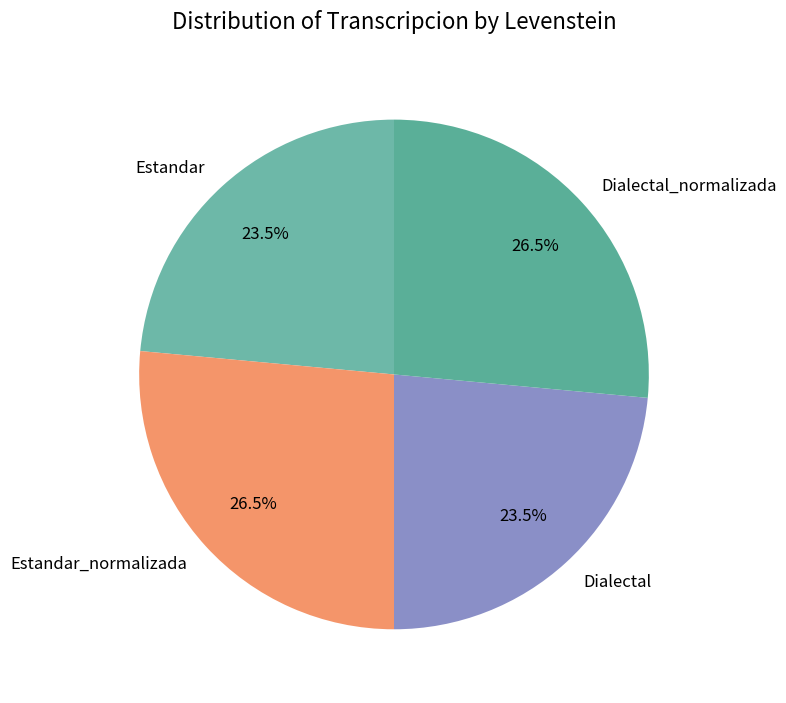

To the nearest percent, what is the difference between the largest and smallest slice percentages?

3%